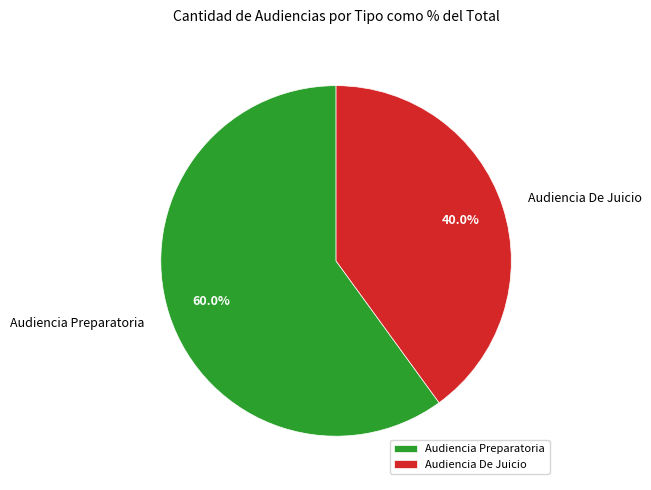

How many segments does this pie chart have?

2